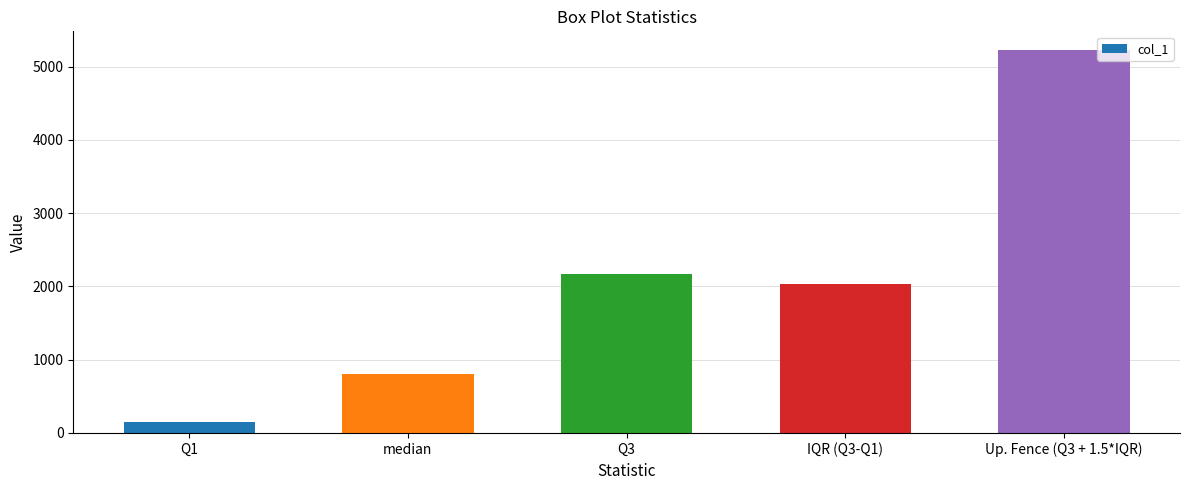

Reading right to left, transcribe all the data shown in this chart.

5219	2030	2174	800	144